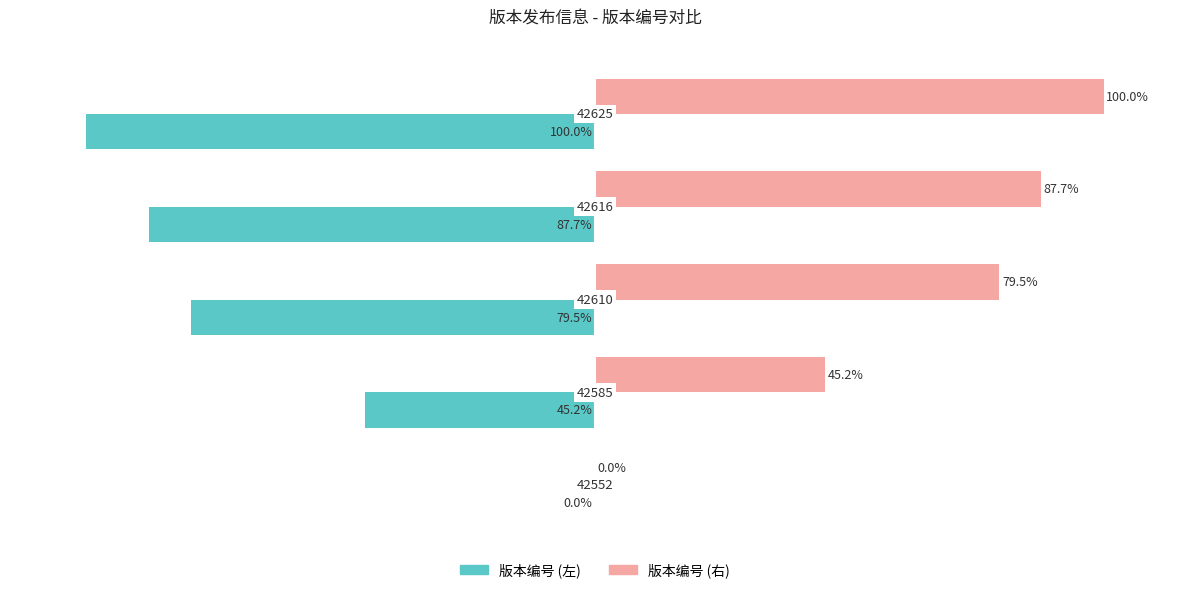

Which series has the largest total across all categories?

版本编号 (右)